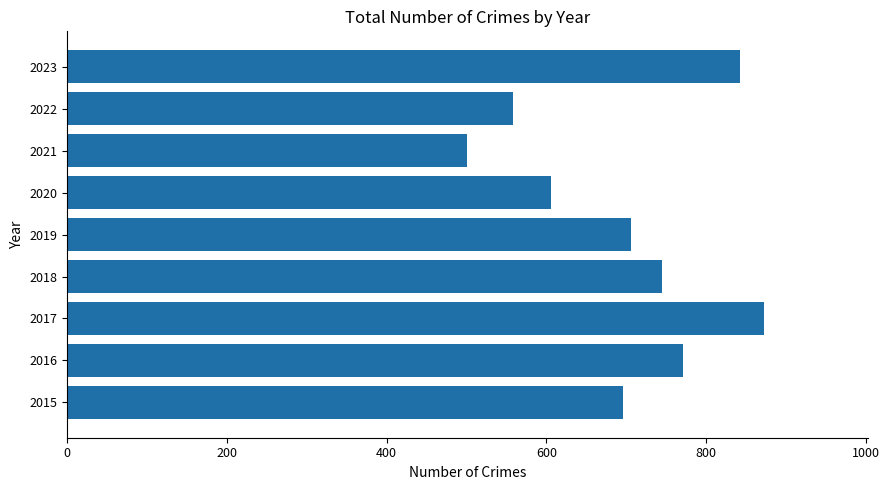

The chart shows a value of 706 at 2019. True or false?

True